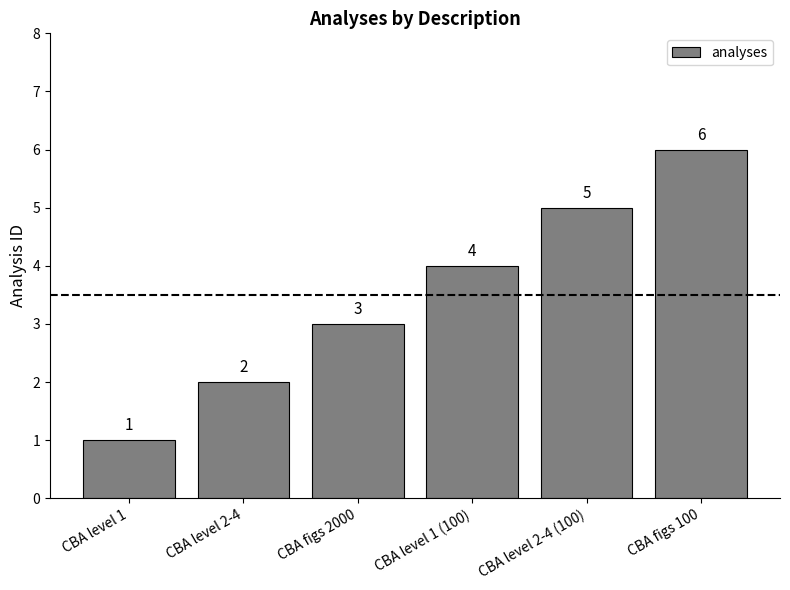

Does the chart contain stacked bars?

No